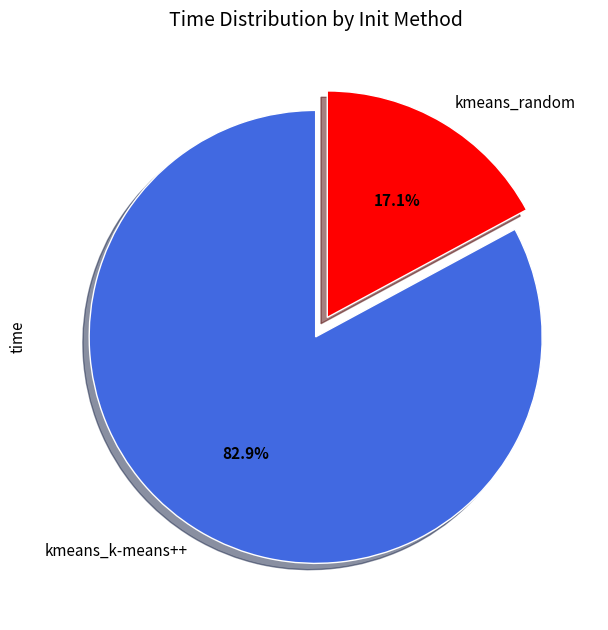

Which category accounts for the majority?

kmeans_k-means++